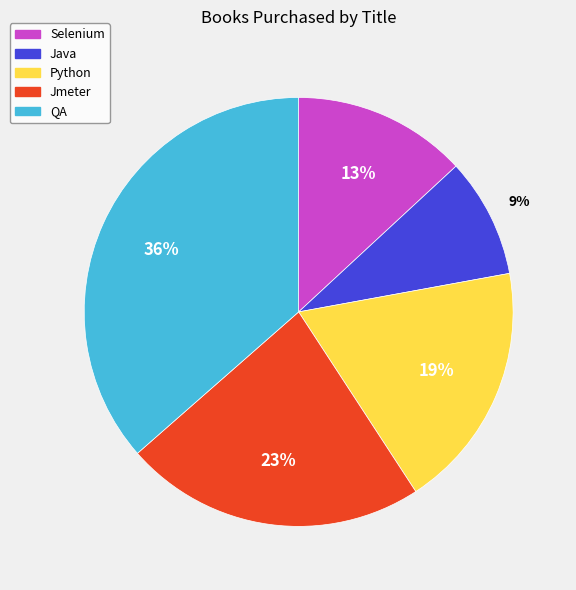

Approximately how many times larger is the value at Python compared to Jmeter?

0.8